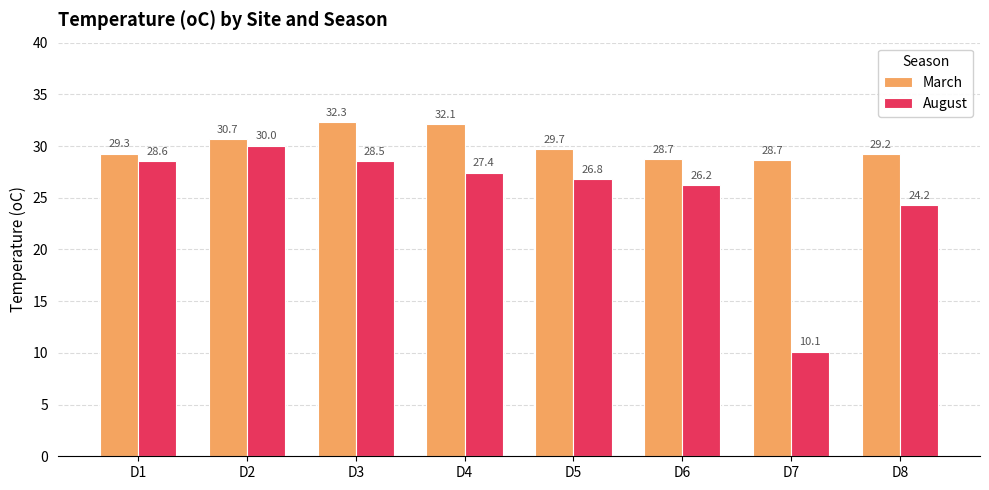

What are all the series names shown in the legend?

March, August